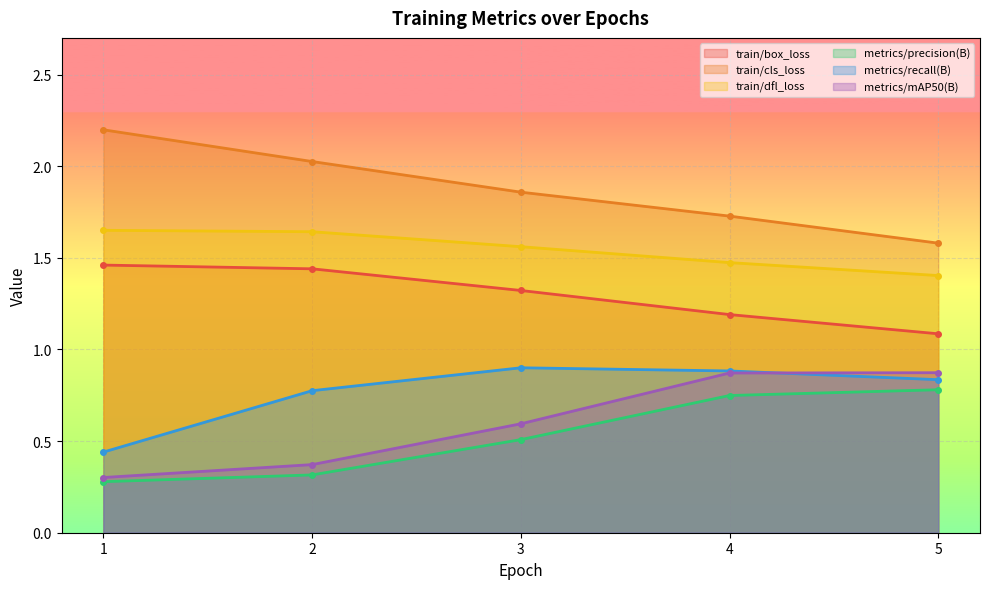

Rank the series at 1 from lowest to highest value.

metrics/precision(B), metrics/mAP50(B), metrics/recall(B), train/box_loss, train/dfl_loss, train/cls_loss